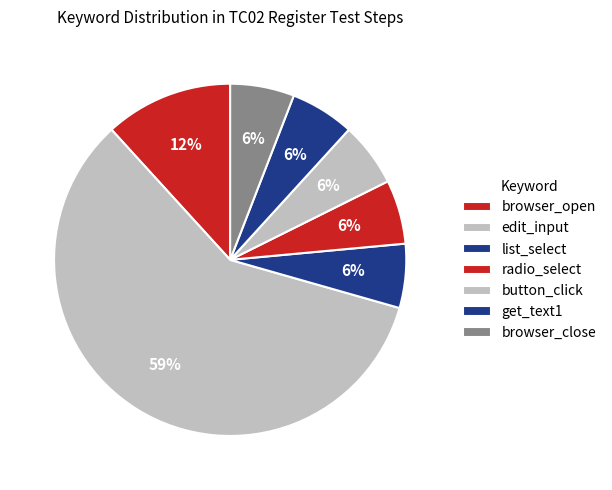

Does edit_input represent more than half of the total?

Yes